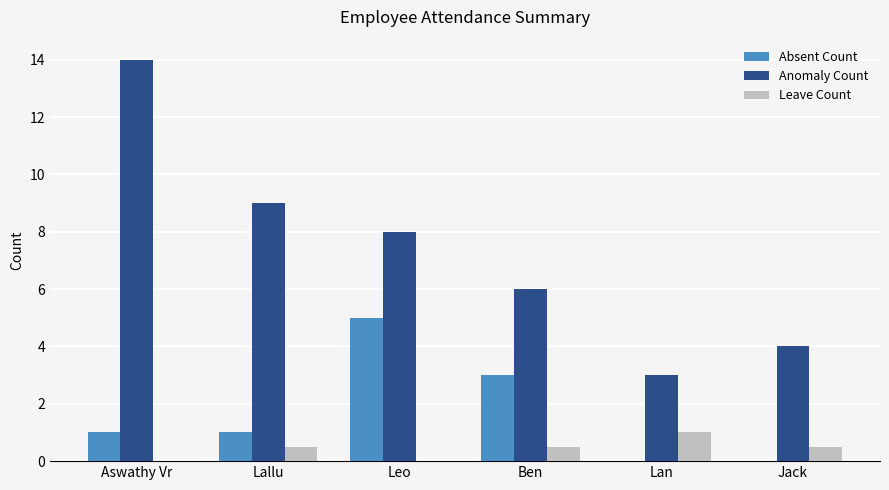

True or false: Leave Count has a value of 0.5 at Jack.

True